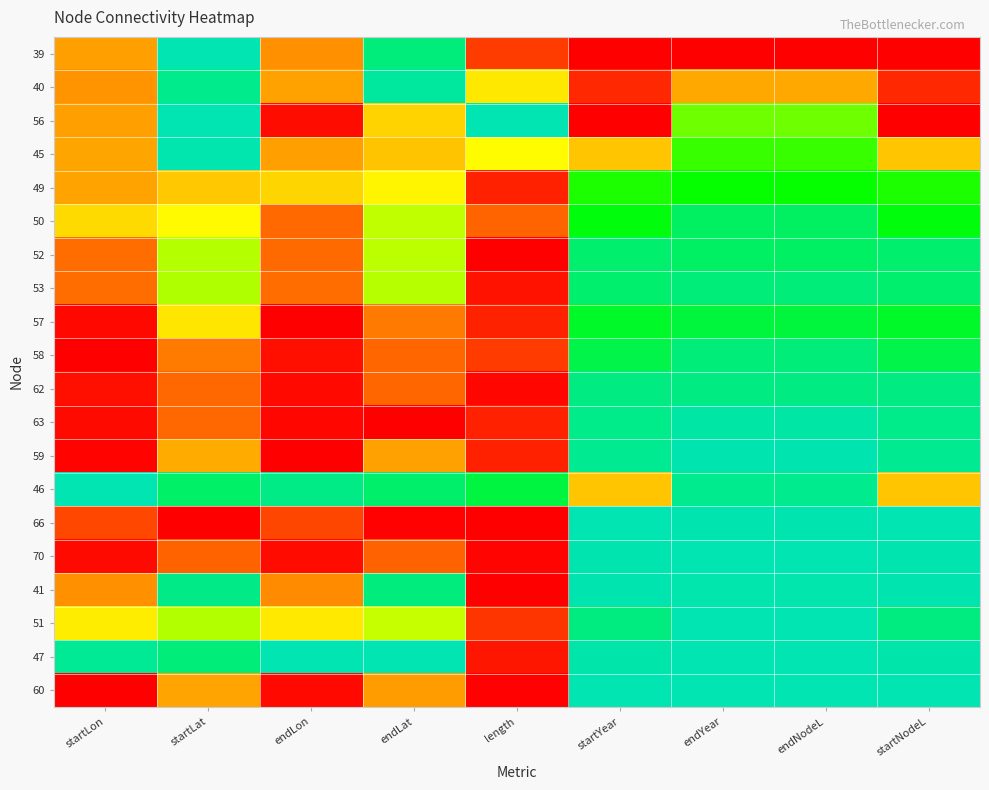

List the series in order of their peak value, highest first.

39, 56, 46, 47, 60, 70, 66, 51, 59, 41, 45, 63, 40, 62, 58, 53, 52, 50, 57, 49